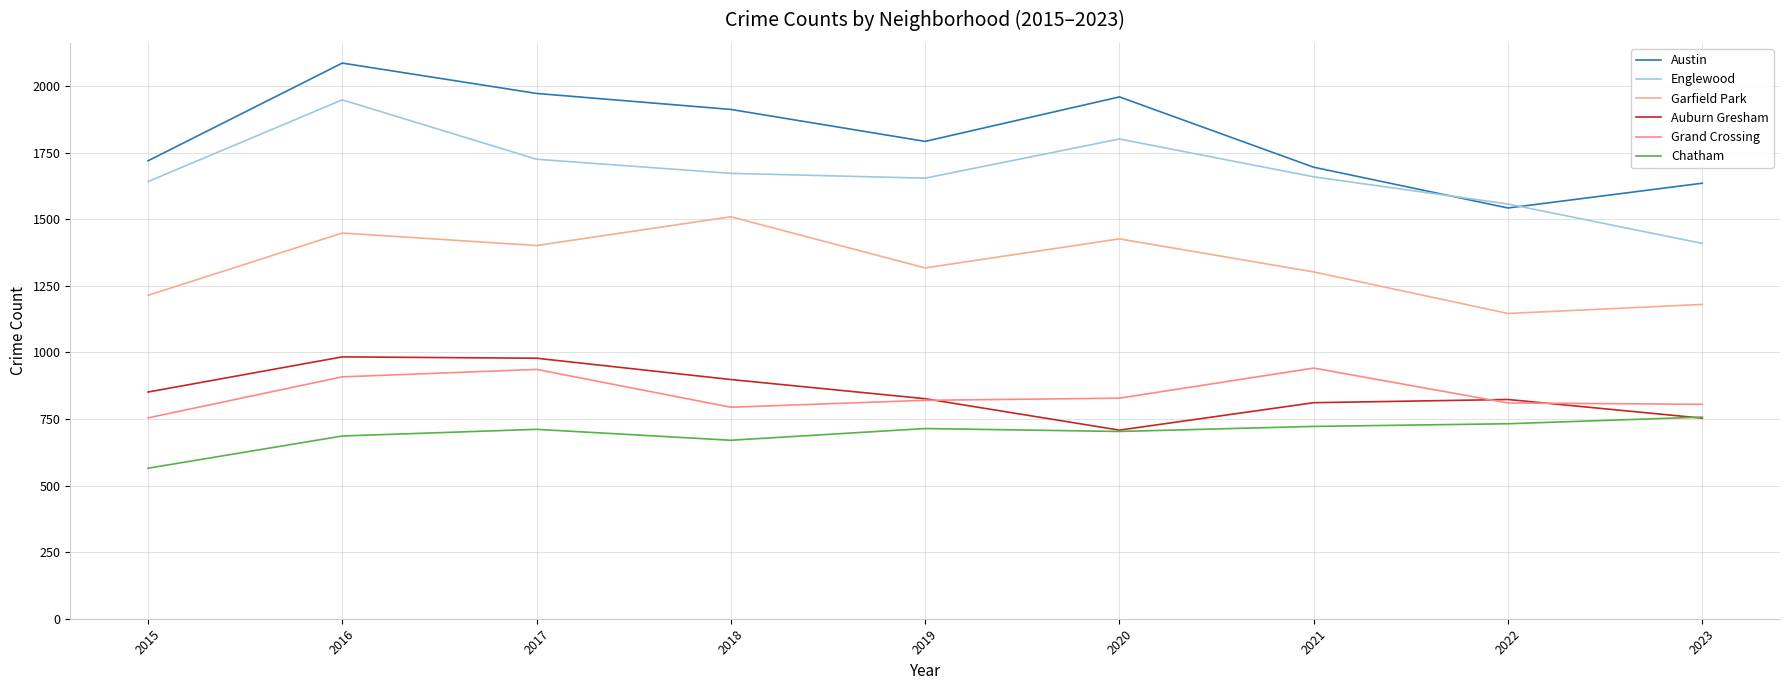

The value of Garfield Park at 2018 is 1509. True or false?

True